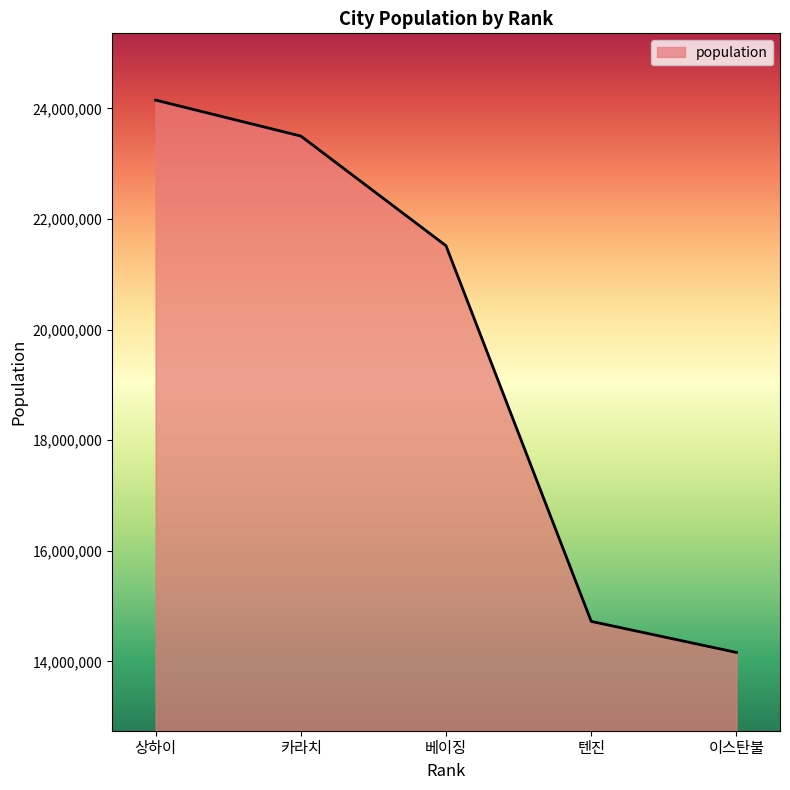

Does the chart display data point markers on the line(s)?

No